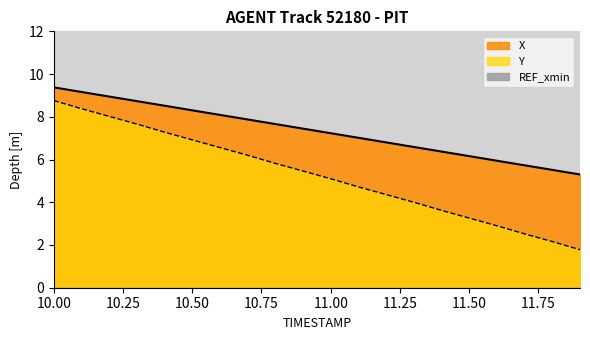

True or false: X and Y cross at least once.

False